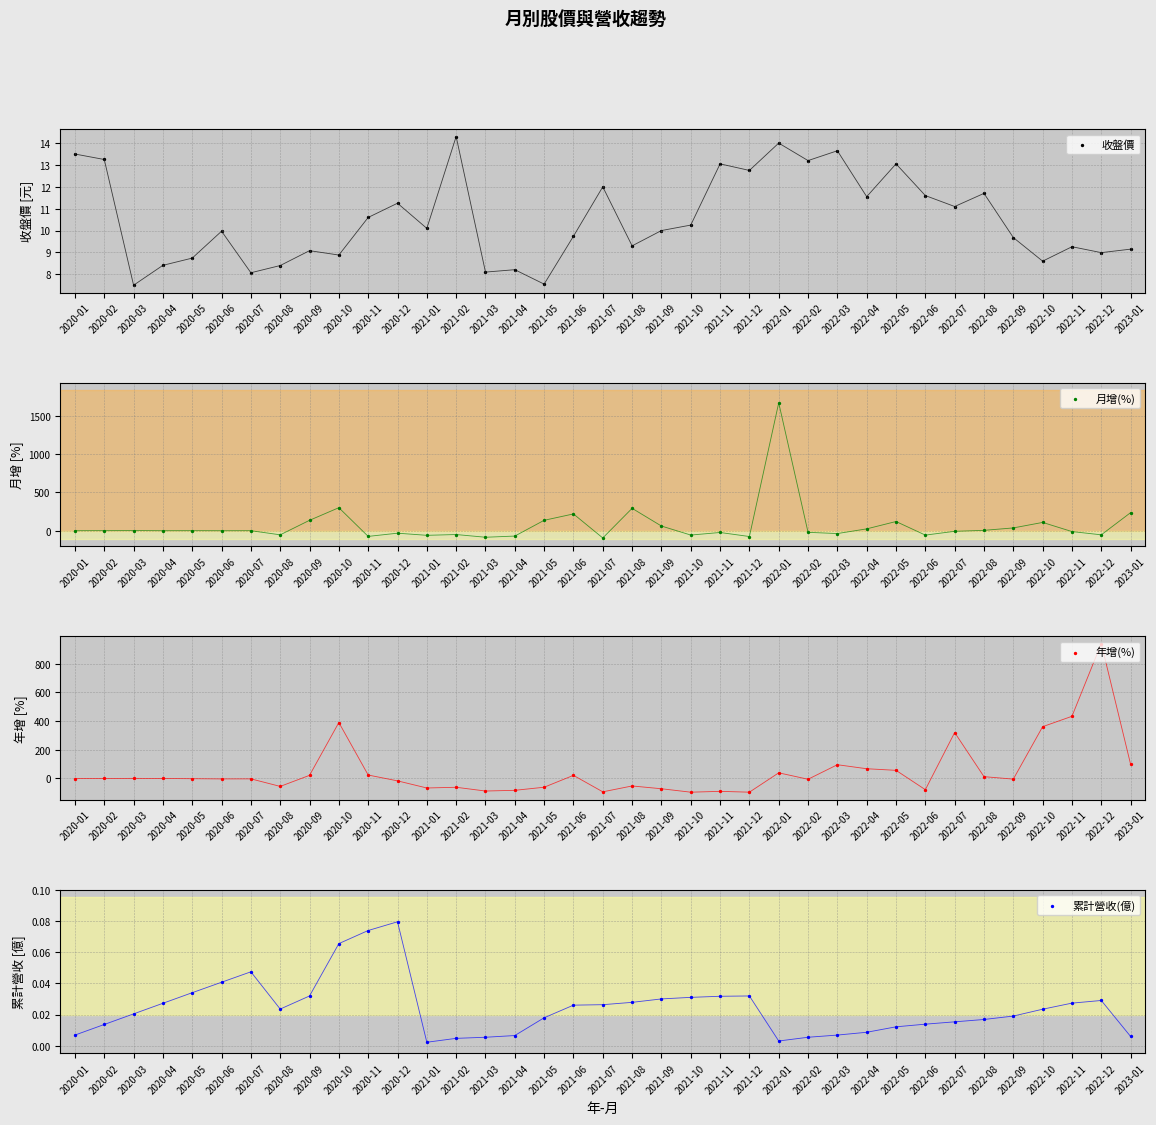

What is the total value across all series at 2022-11?

430.2